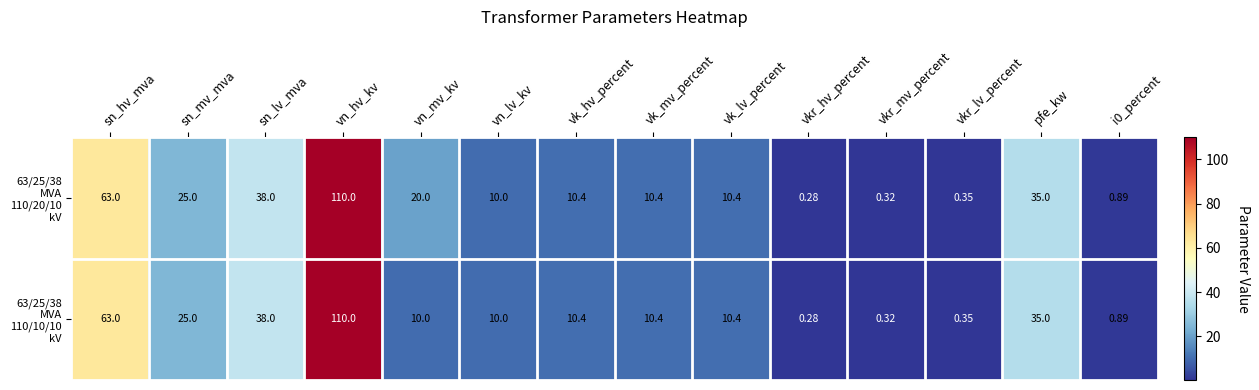

At which category is the sum across all series the highest?

vn_hv_kv